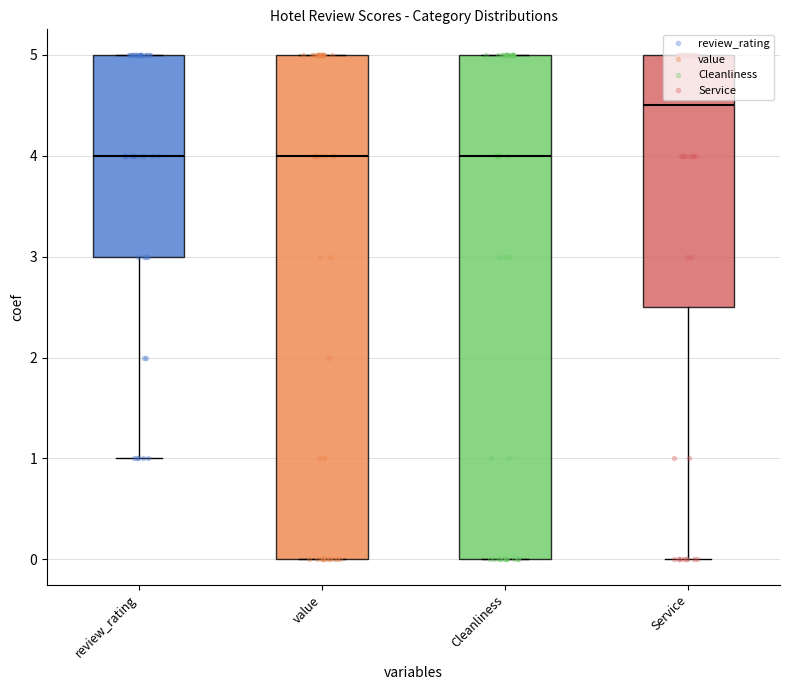

In Service, how many points are lower than both neighbors (excluding endpoints)?

7